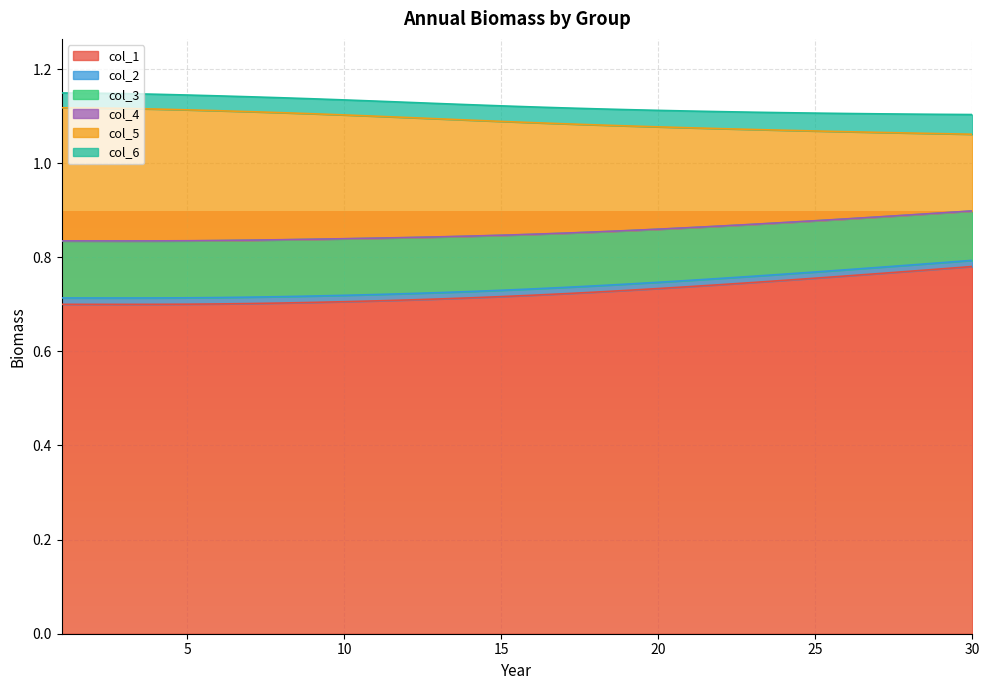

True or false: col_3 has more than 1 points higher than both neighbors.

False